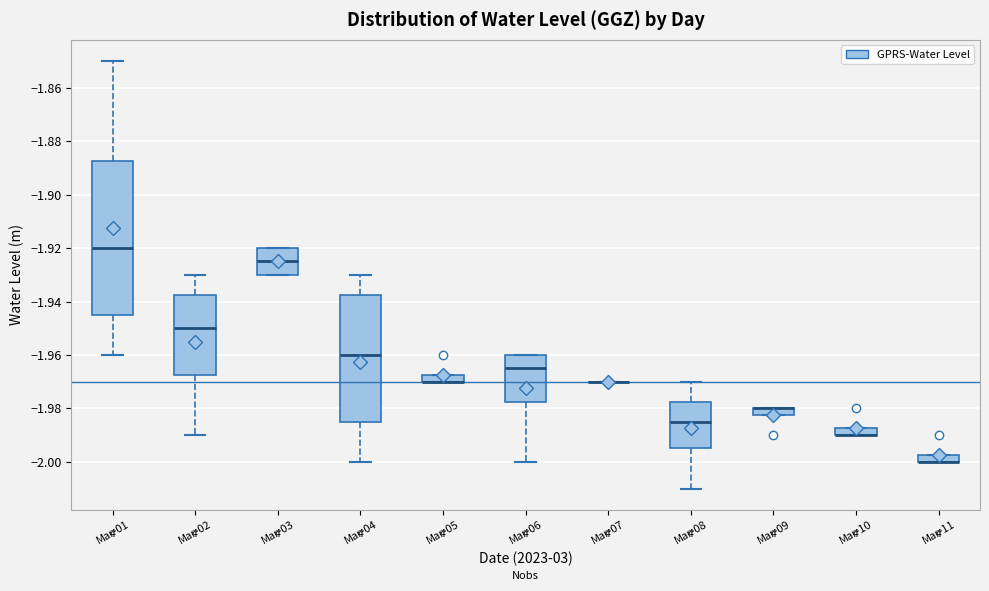

Which box is the tallest, from its lower edge to its upper edge?

Mar-01